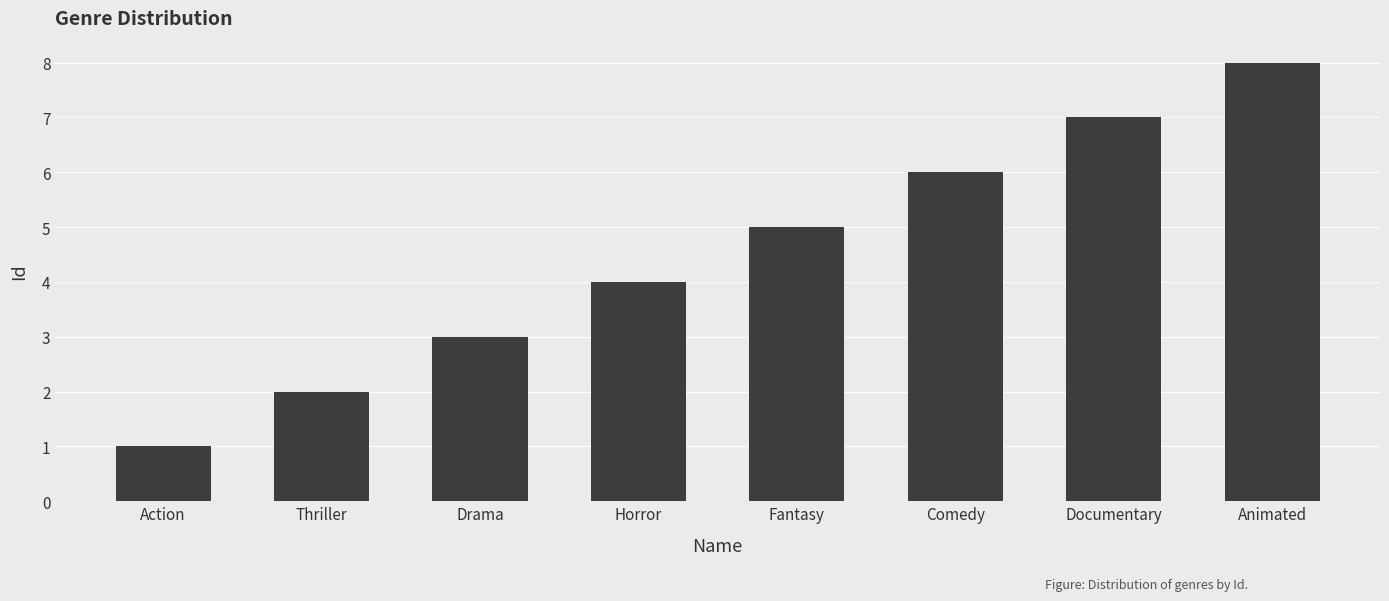

Which label corresponds to the smallest value in the chart?

Action